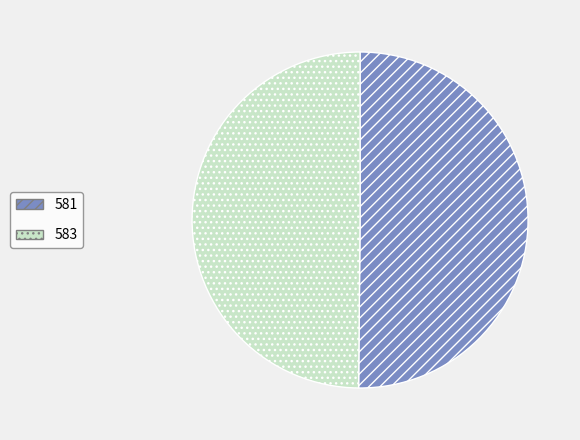

Do 581 and 583 together represent more than half of the pie?

Yes